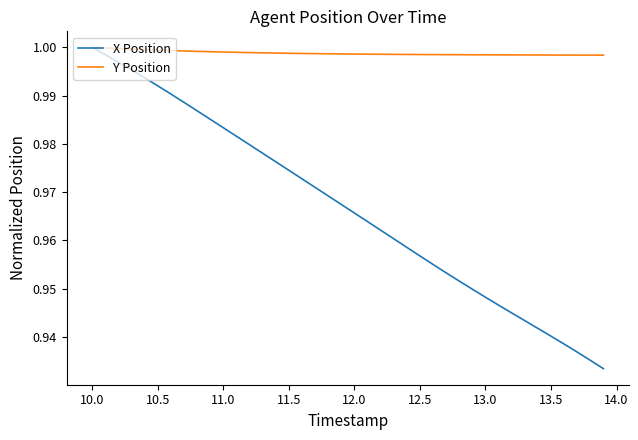

Which series has the widest spread of values?

X Position